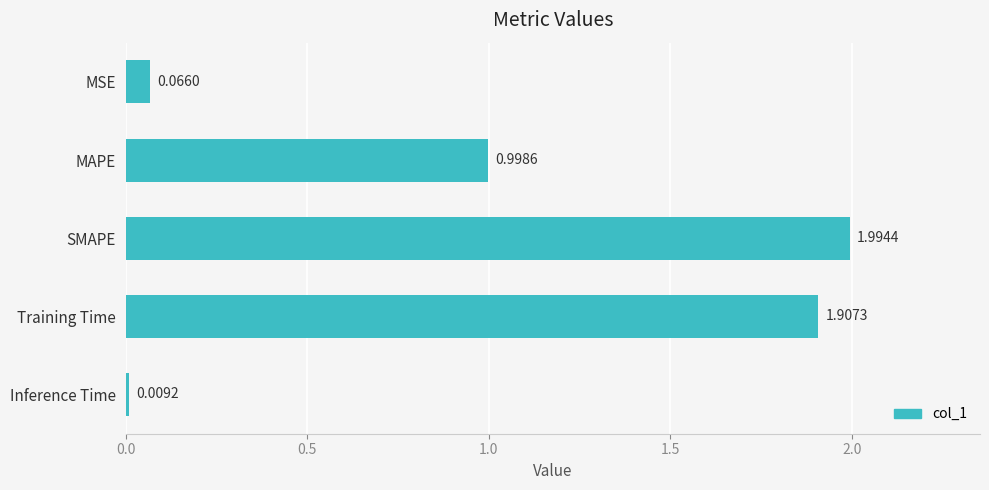

What is the difference between the maximum and minimum values?

2.0